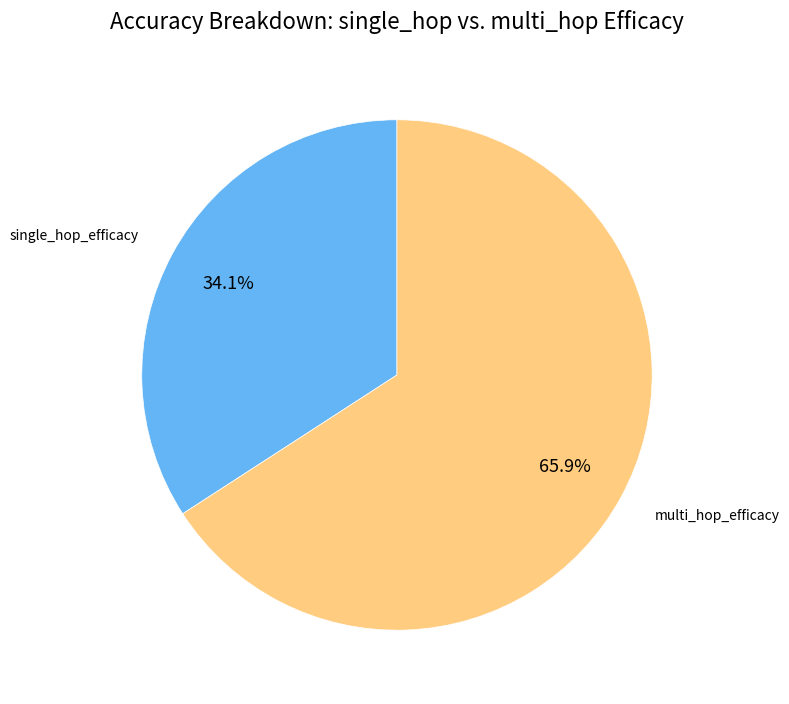

Does any single category account for the majority?

Yes